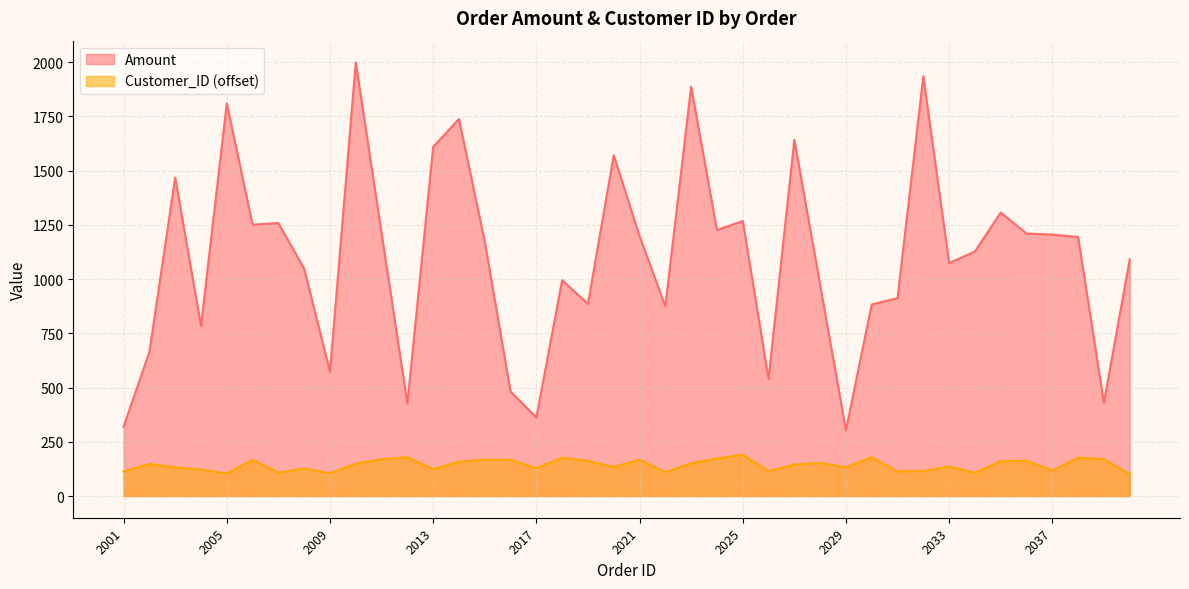

True or false: Amount has a value of 1307 at 2035.

True